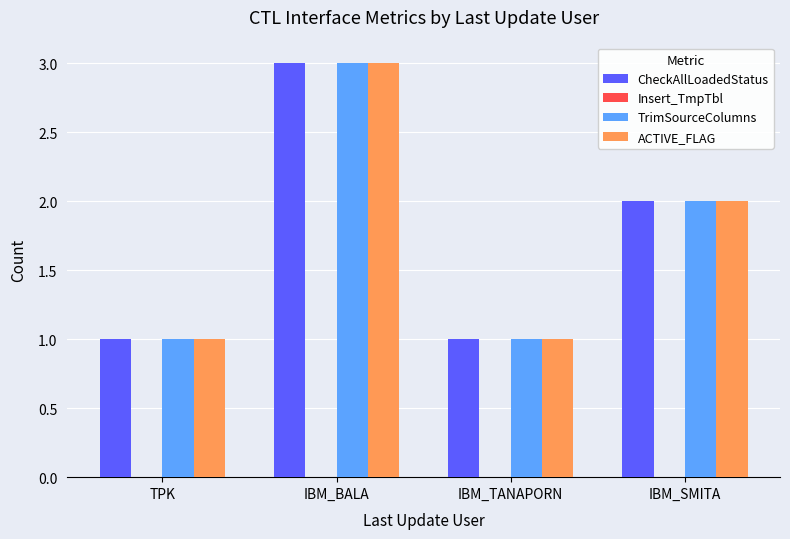

What is the sum of the ACTIVE_FLAG values at TPK and IBM_BALA?

4